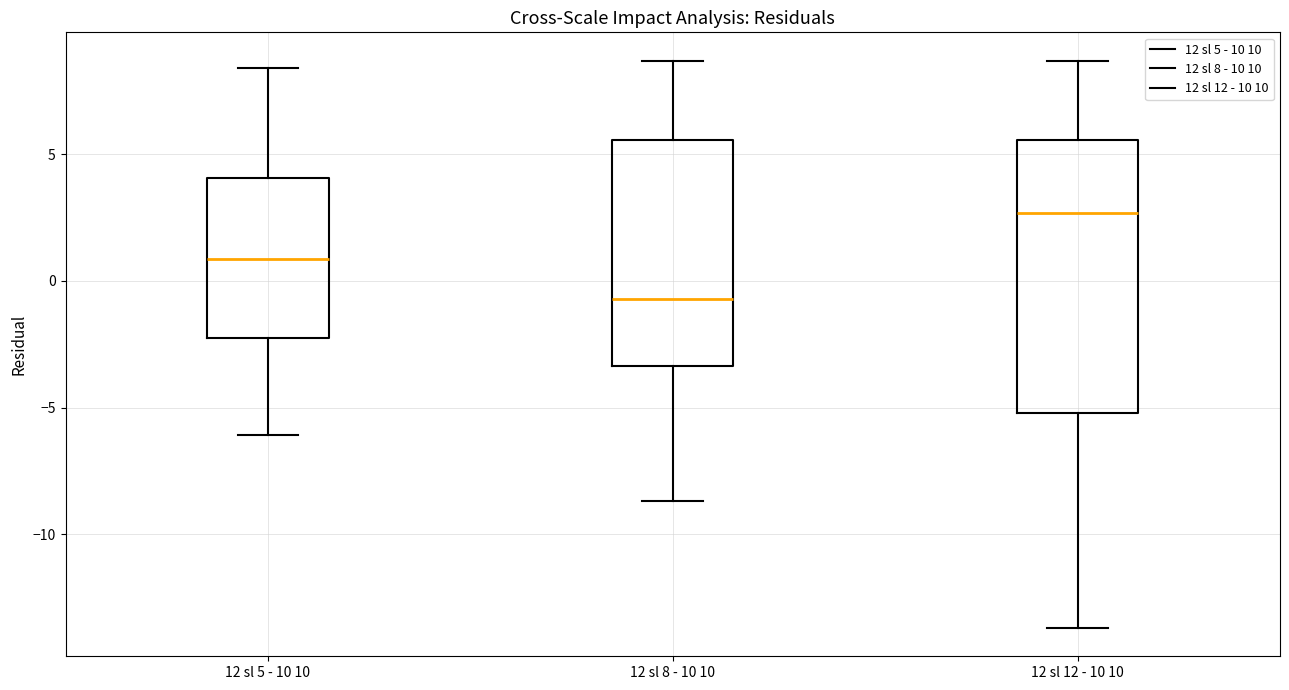

Which box is the tallest, from its lower edge to its upper edge?

12 sl 12 - 10 10